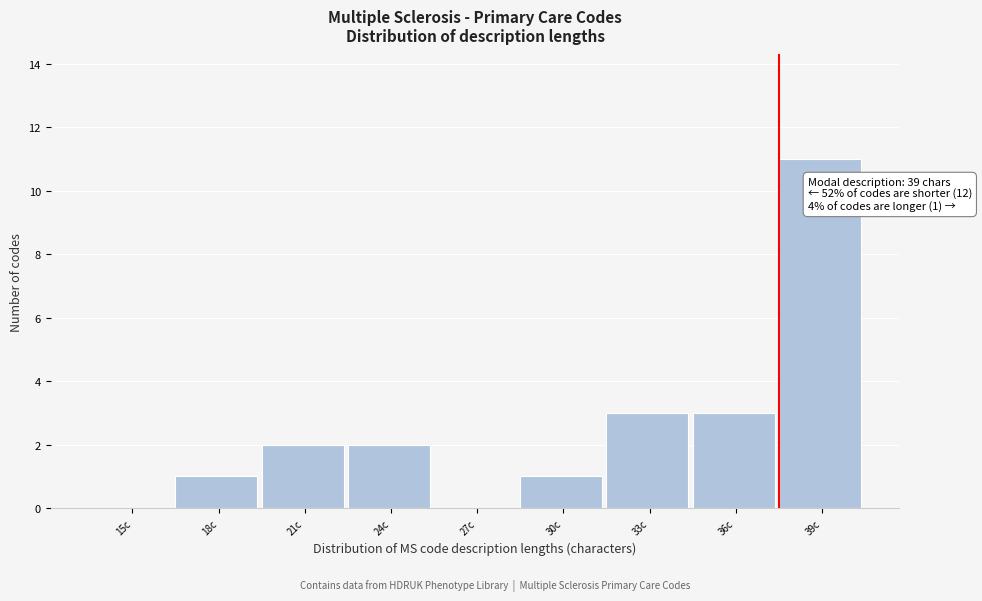

Reading right to left, what are all the values shown in this chart?

39c=11	36c=3	33c=3	30c=1	27c=0	24c=2	21c=2	18c=1	15c=0